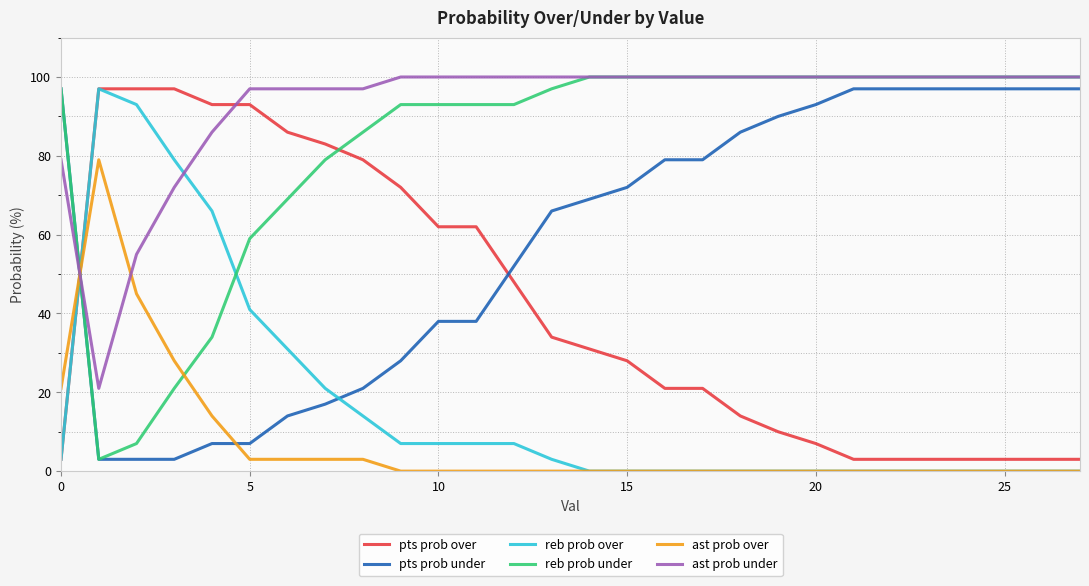

Reading right to left, list all the values displayed in this chart.

pts prob over: 3	3	3	3	3	3	3	7	10	14	21	21	28	31	34	48	62	62	72	79	83	86	93	93	97	97	97	3
pts prob under: 97	97	97	97	97	97	97	93	90	86	79	79	72	69	66	52	38	38	28	21	17	14	7	7	3	3	3	97
reb prob over: 0	0	0	0	0	0	0	0	0	0	0	0	0	0	3	7	7	7	7	14	21	31	41	66	79	93	97	3
reb prob under: 100	100	100	100	100	100	100	100	100	100	100	100	100	100	97	93	93	93	93	86	79	69	59	34	21	7	3	97
ast prob over: 0	0	0	0	0	0	0	0	0	0	0	0	0	0	0	0	0	0	0	3	3	3	3	14	28	45	79	21
ast prob under: 100	100	100	100	100	100	100	100	100	100	100	100	100	100	100	100	100	100	100	97	97	97	97	86	72	55	21	79